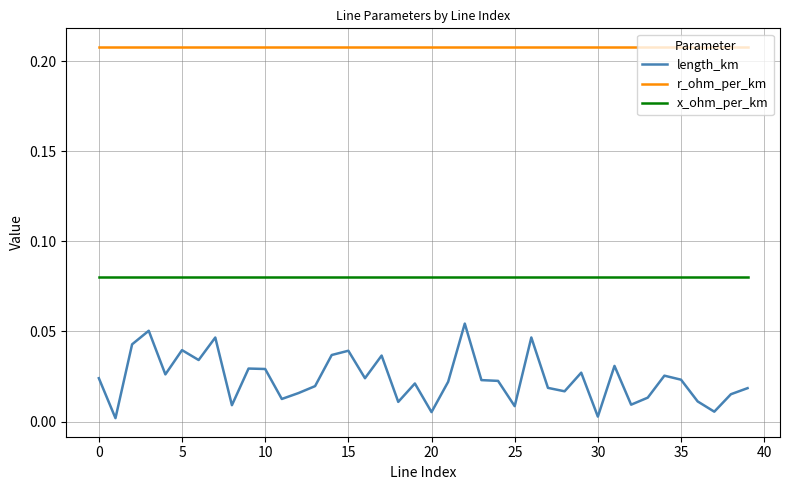

What is the sum of all r_ohm_per_km values?

8.3